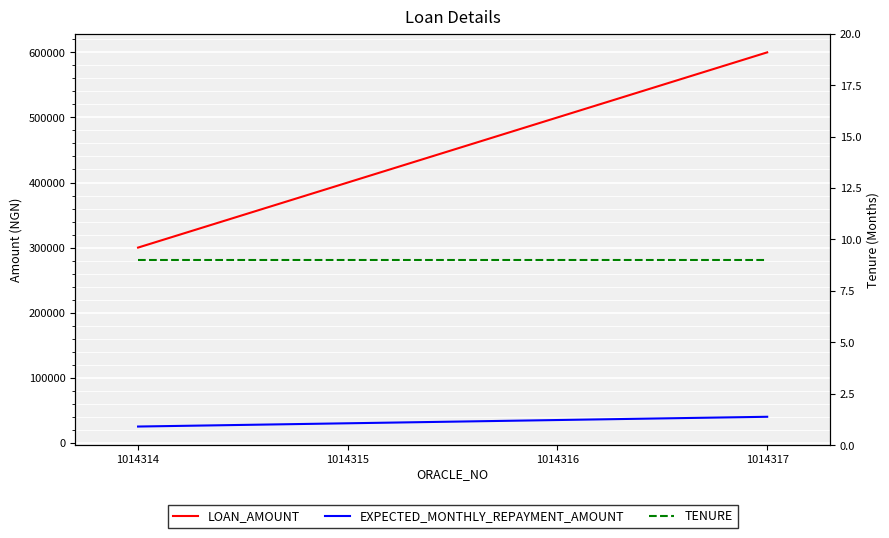

Reading left to right, extract all data points from this chart.

LOAN_AMOUNT: 1014314=300000	1014315=400000	1014316=500000	1014317=600000
EXPECTED_MONTHLY_REPAYMENT_AMOUNT: 1014314=25000	1014315=30000	1014316=35000	1014317=40000
TENURE: 1014314=9	1014315=9	1014316=9	1014317=9